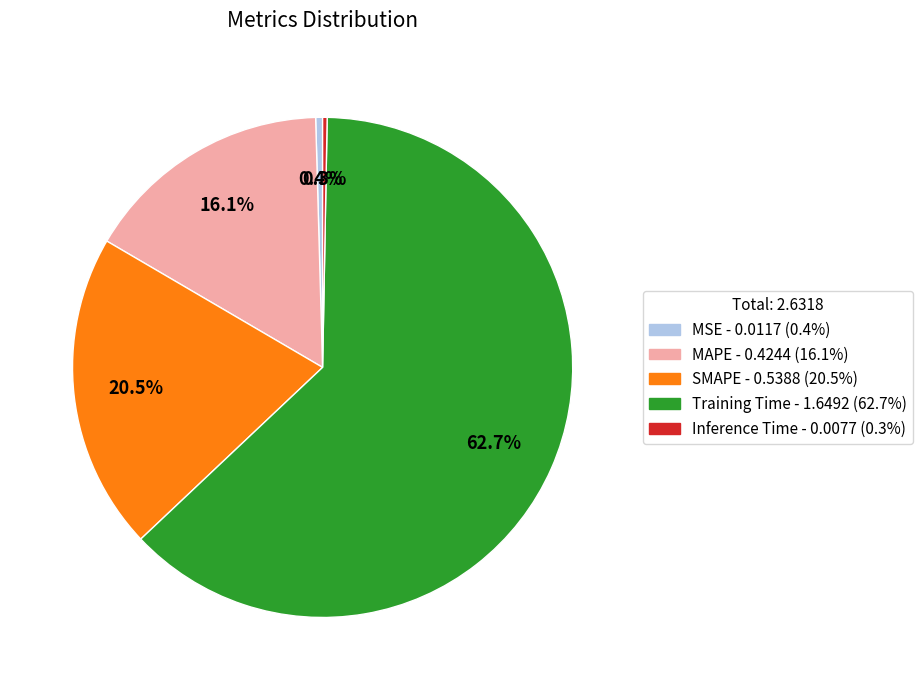

To the nearest percent, what is the difference between the largest and smallest slice percentages?

62%